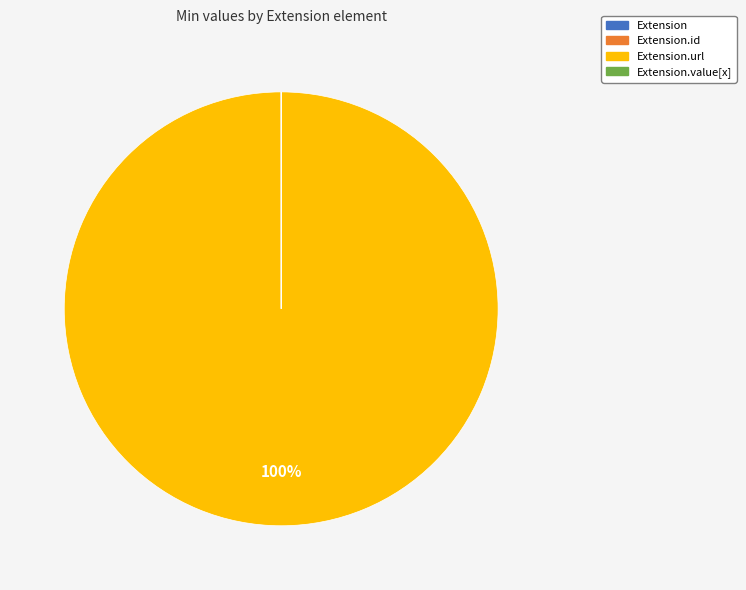

To the nearest percent, what is the average slice percentage?

25%